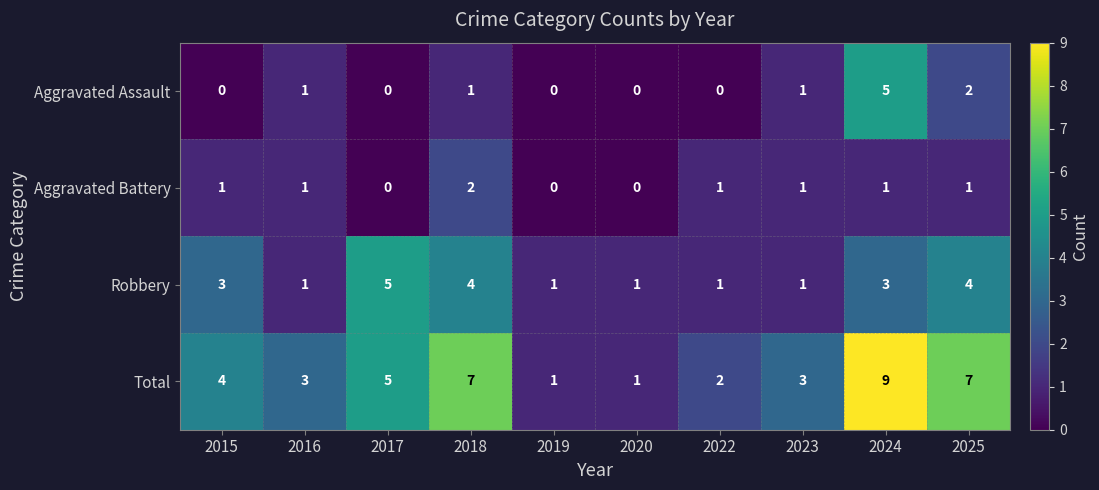

At which category is the sum across all series the highest?

2024